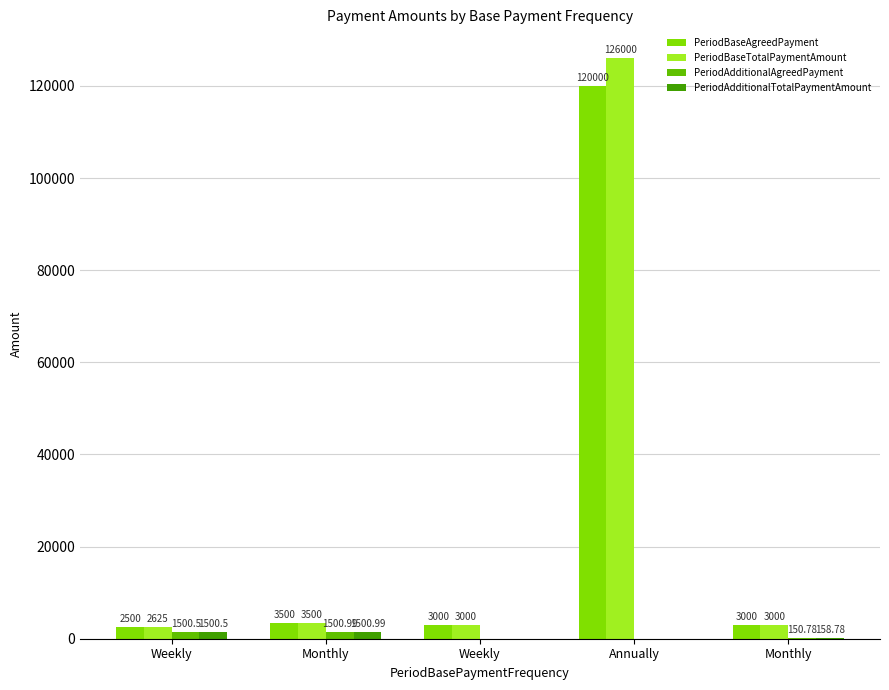

Reading left to right, list all the values displayed in this chart.

PeriodBaseAgreedPayment: 2500.0	3500.0	3000.0	120000.0	3000.0
PeriodBaseTotalPaymentAmount: 2625.0	3500.0	3000.0	126000.0	3000.0
PeriodAdditionalAgreedPayment: 1500.5	1501.0	0.0	0.0	150.8
PeriodAdditionalTotalPaymentAmount: 1500.5	1501.0	0.0	0.0	158.8